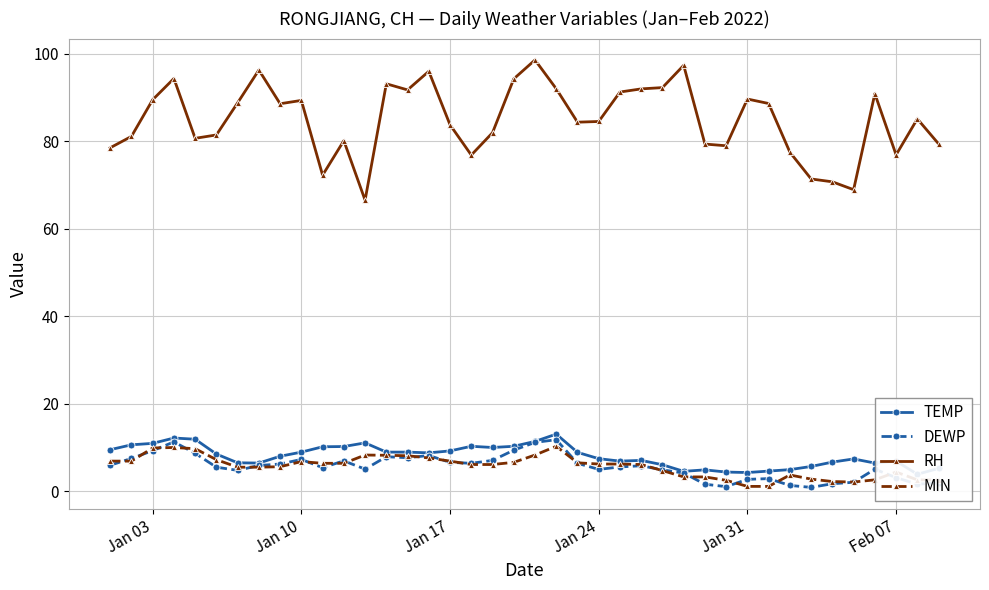

Reading left to right, what are all the values shown in this chart?

TEMP: 9.5	10.6	10.9	12.2	11.9	8.5	6.5	6.4	8.0	8.9	10.2	10.2	11.1	8.9	8.9	8.8	9.2	10.3	10.0	10.3	11.4	13.1	8.9	7.4	6.9	7.1	6.1	4.6	4.9	4.4	4.3	4.6	4.9	5.7	6.7	7.4	6.4	6.9	3.9	5.2
DEWP: 5.9	7.5	9.3	11.3	8.7	5.5	4.8	5.9	6.2	7.3	5.4	6.9	5.1	7.9	7.7	8.2	6.6	6.4	7.1	9.4	11.2	11.8	6.4	5.0	5.6	5.8	4.9	4.2	1.6	1.1	2.7	2.9	1.3	0.9	1.7	2.1	5.1	3.1	1.6	1.9
RH: 78.5	81.1	89.4	94.3	80.6	81.4	88.7	96.2	88.5	89.3	72.2	80.1	66.5	93.1	91.7	95.9	83.7	76.8	81.9	94.2	98.5	91.9	84.3	84.5	91.2	91.9	92.2	97.3	79.3	78.9	89.6	88.6	77.5	71.3	70.7	68.9	90.8	76.9	85.1	79.4
MIN: 6.9	6.9	9.9	10.0	9.7	7.2	5.5	5.5	5.6	6.8	6.4	6.4	8.3	8.2	8.1	7.6	6.9	6.1	6.1	6.6	8.3	10.3	6.5	6.2	6.2	6.1	4.7	3.3	3.3	2.5	1.1	1.1	3.7	2.8	2.2	2.1	2.6	4.4	2.6	2.6